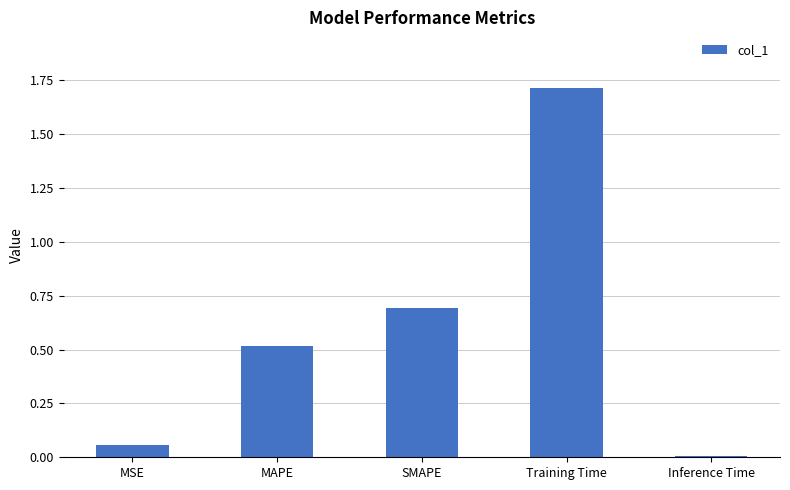

What is the sum of the values at Training Time and MSE?

1.8